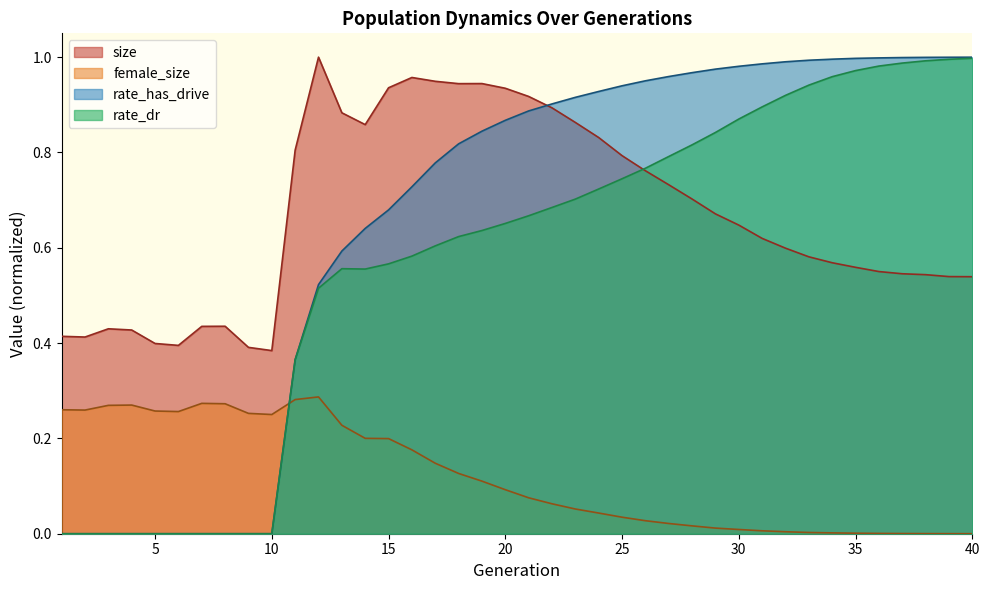

How many categories are shown in the chart?

40